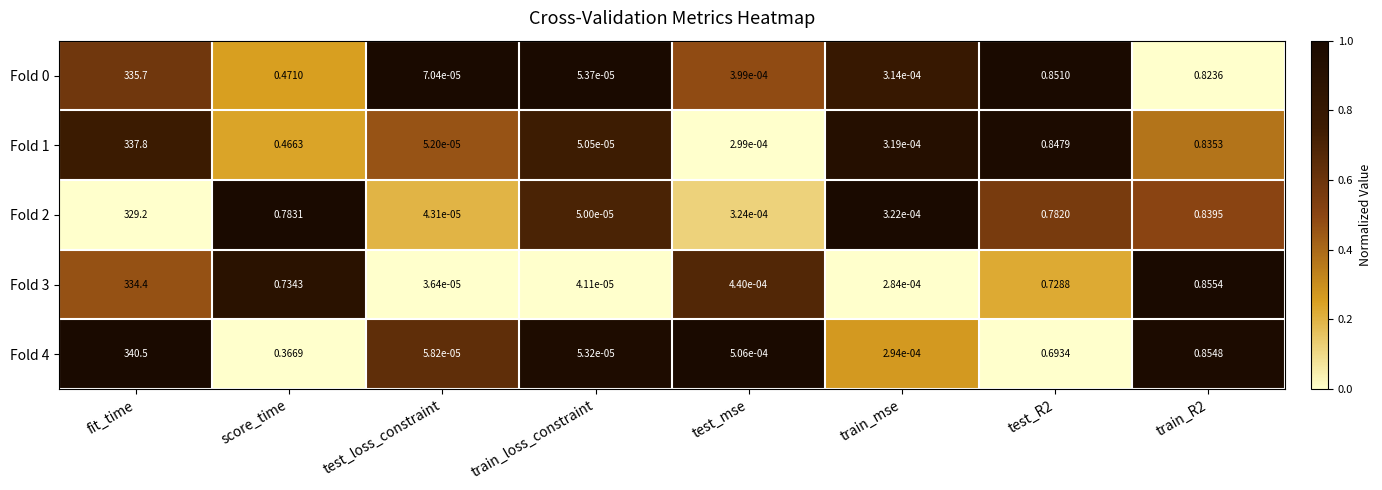

Which category has the highest value in the Fold 4 series?

fit_time